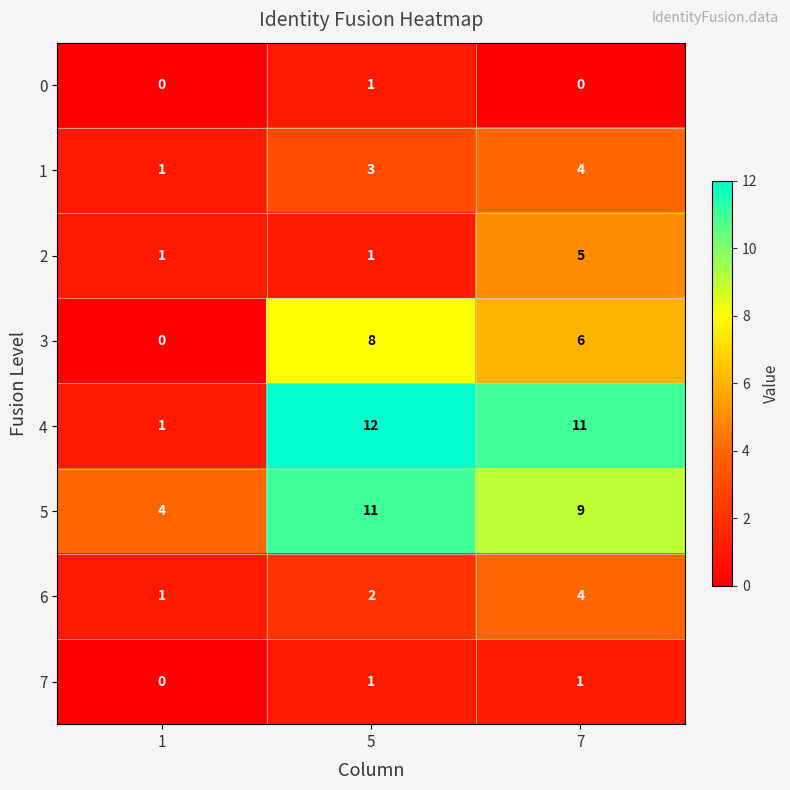

Which series has the widest spread of values?

4